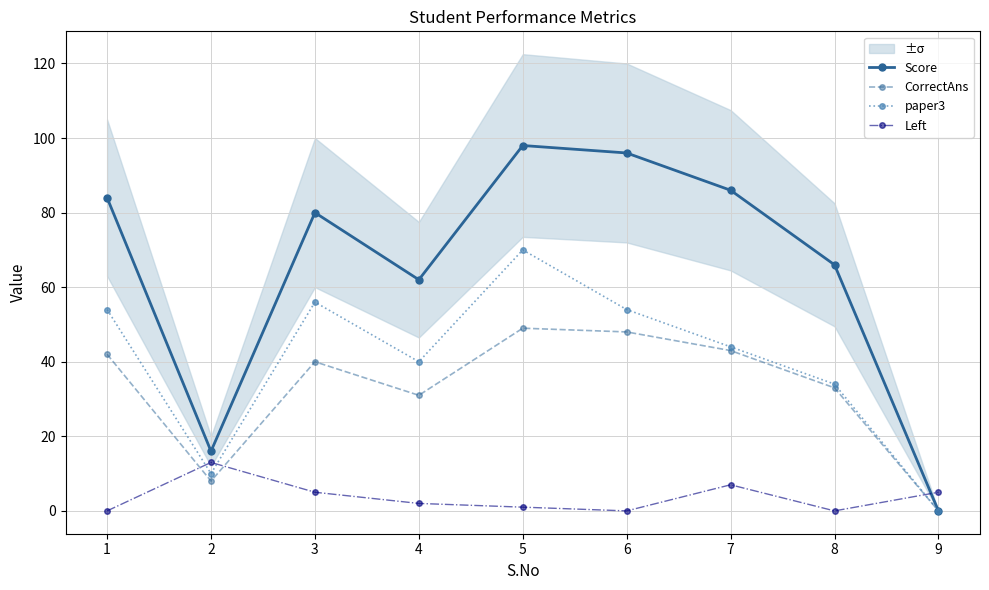

How many lines are shown in the chart?

4